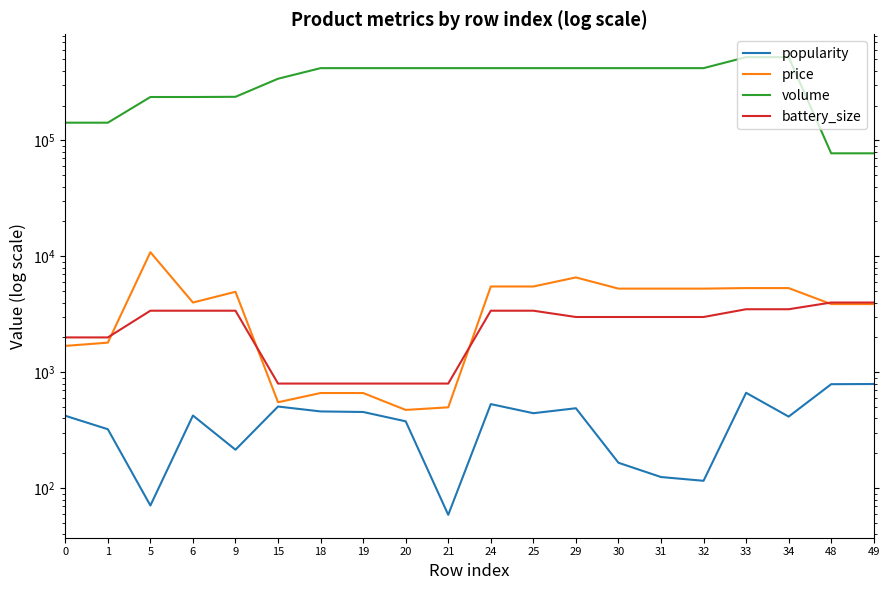

Reading right to left, list all the values displayed in this chart.

popularity: 793	790	415	666	116	125	166	490	444	532	59	378	455	460	507	215	424	71	323	422
price: 3877	3877	5328	5328	5272	5272	5272	6584	5499	5499	499	474	663	663	552	4948	3999	10865	1803	1690
volume: 77434	77434	522587	522587	420210	420210	420210	420210	420210	420210	420210	420210	420210	420210	340599	237856	236896	236896	142275	142275
battery_size: 4000	4000	3500	3500	3000	3000	3000	3000	3400	3400	800	800	800	800	800	3400	3400	3400	2000	2000